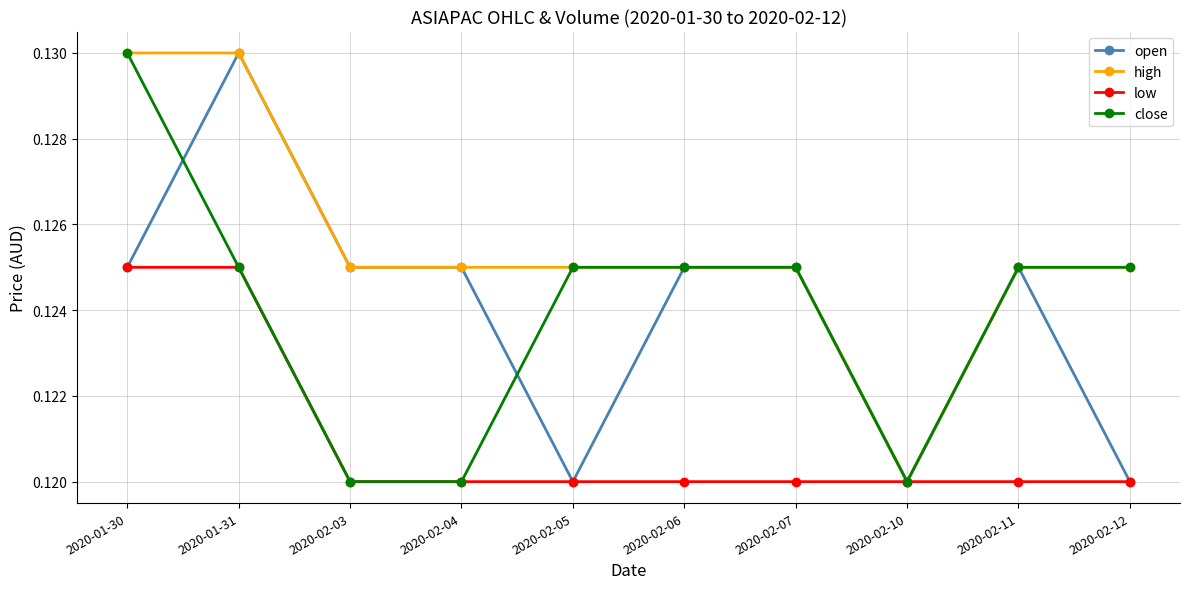

How many low values are between 0 and 1?

10